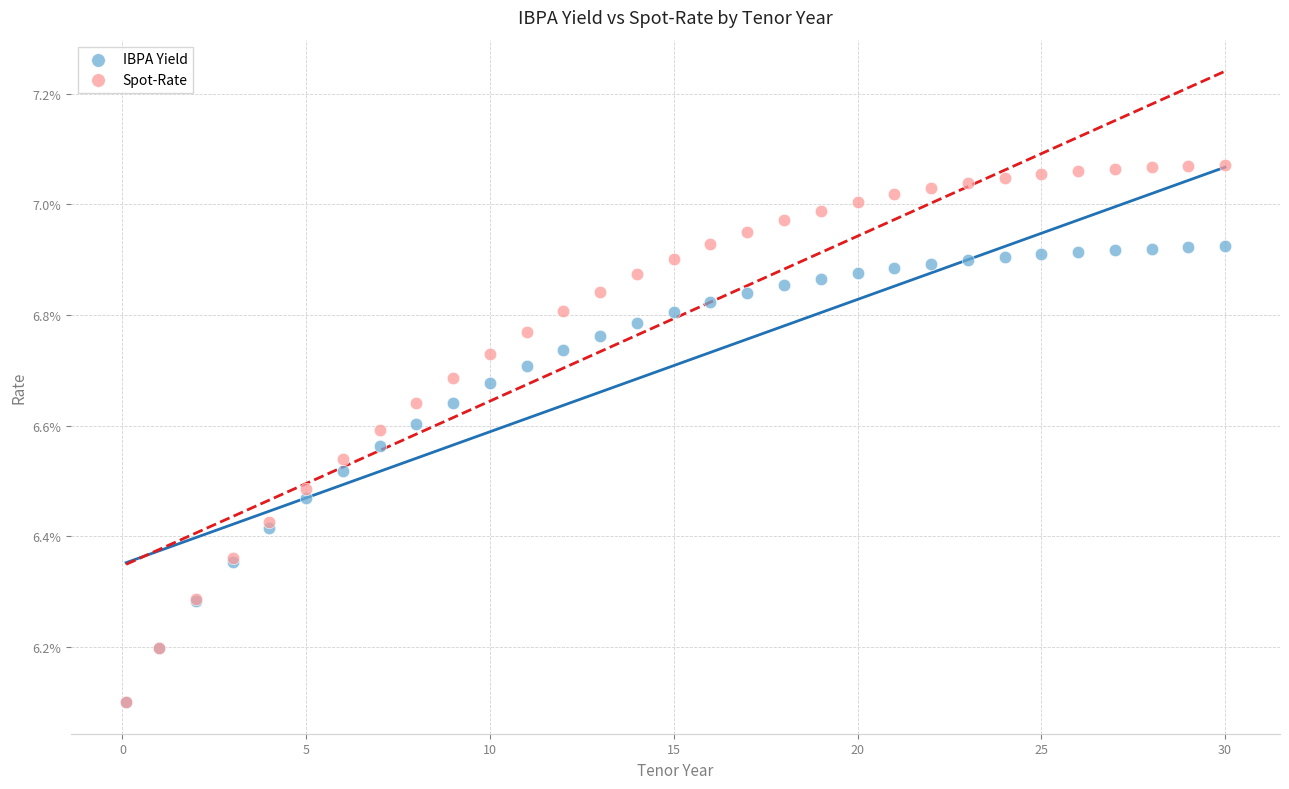

Which series reaches the maximum Y coordinate?

Spot-Rate